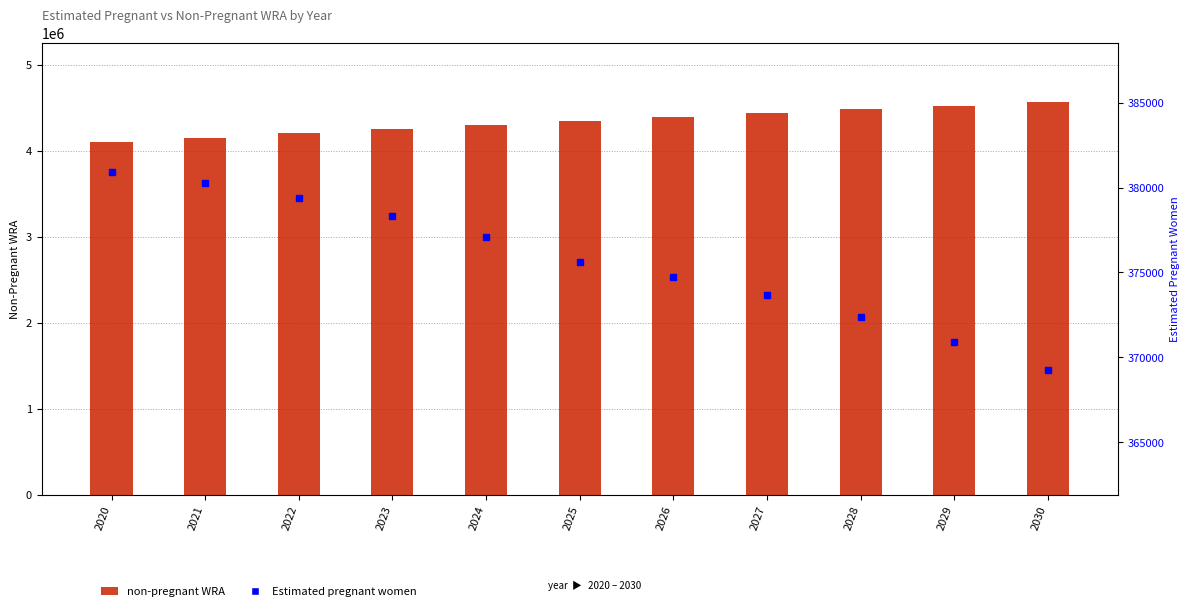

Between 2029 and 2024, which is larger?

2029